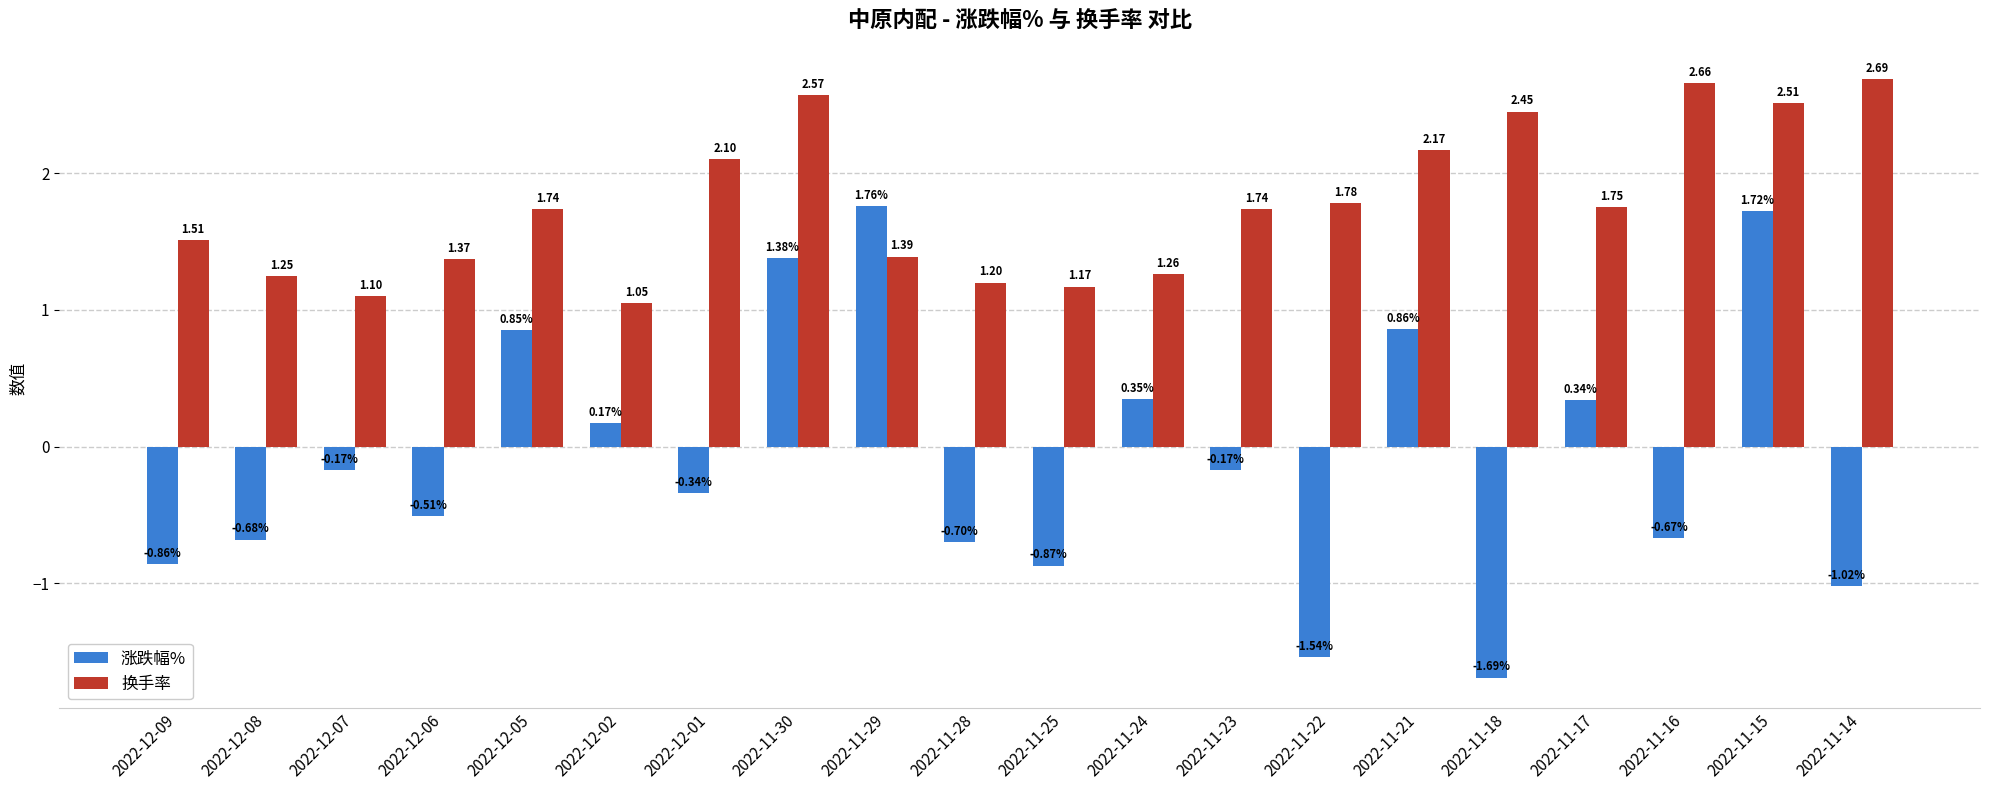

What is the label of the 15th bar from the left?

2022-11-21